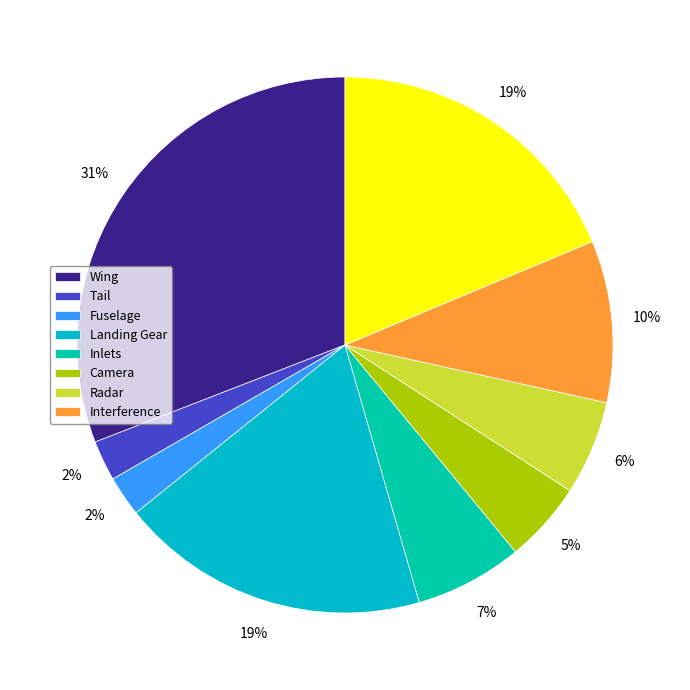

How many segments does this pie chart have?

9